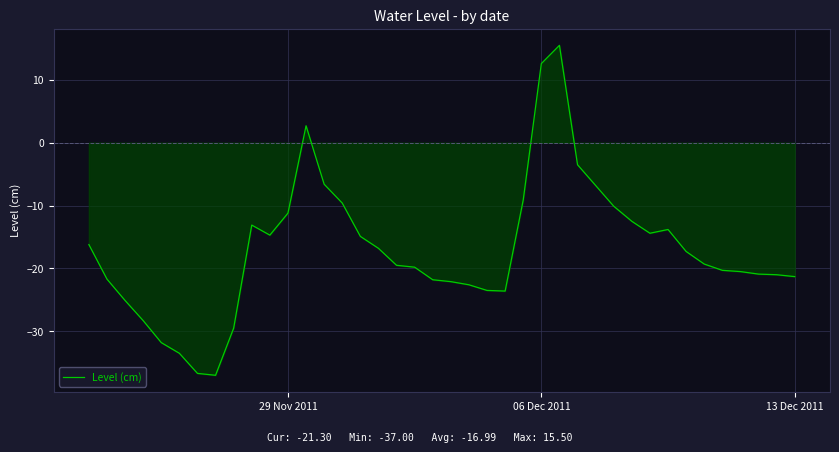

How many values are below zero?

37